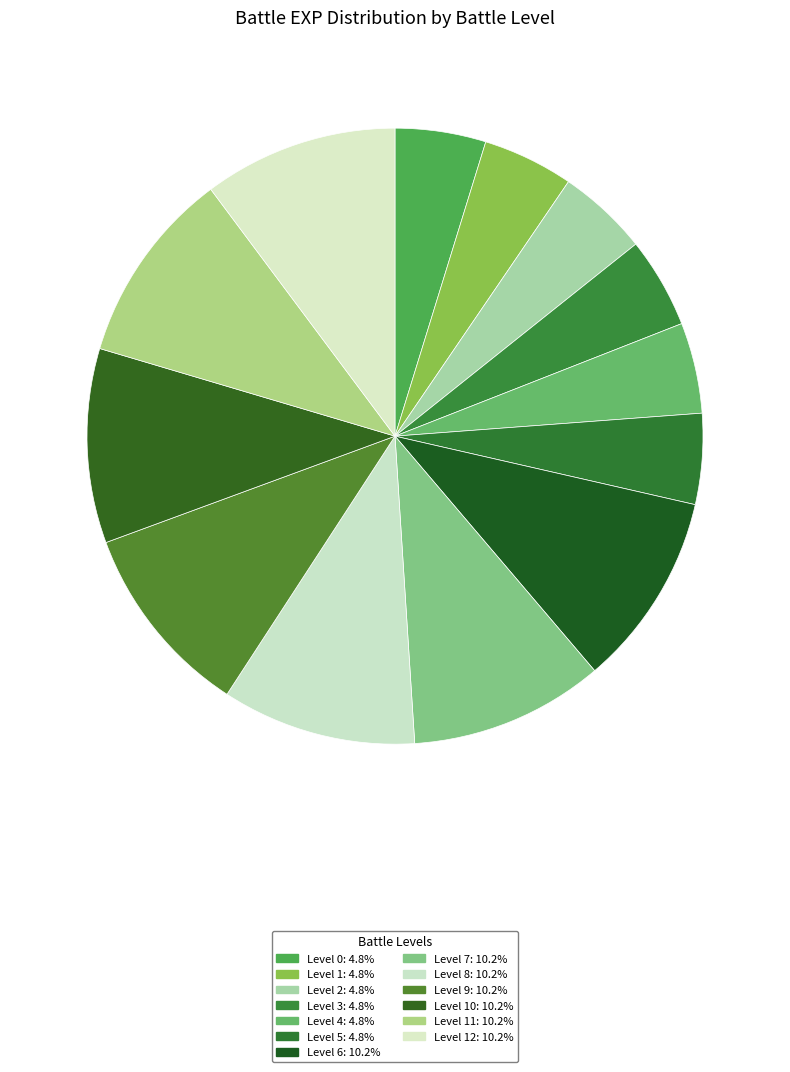

Which category has the smallest portion of the pie?

Level 0